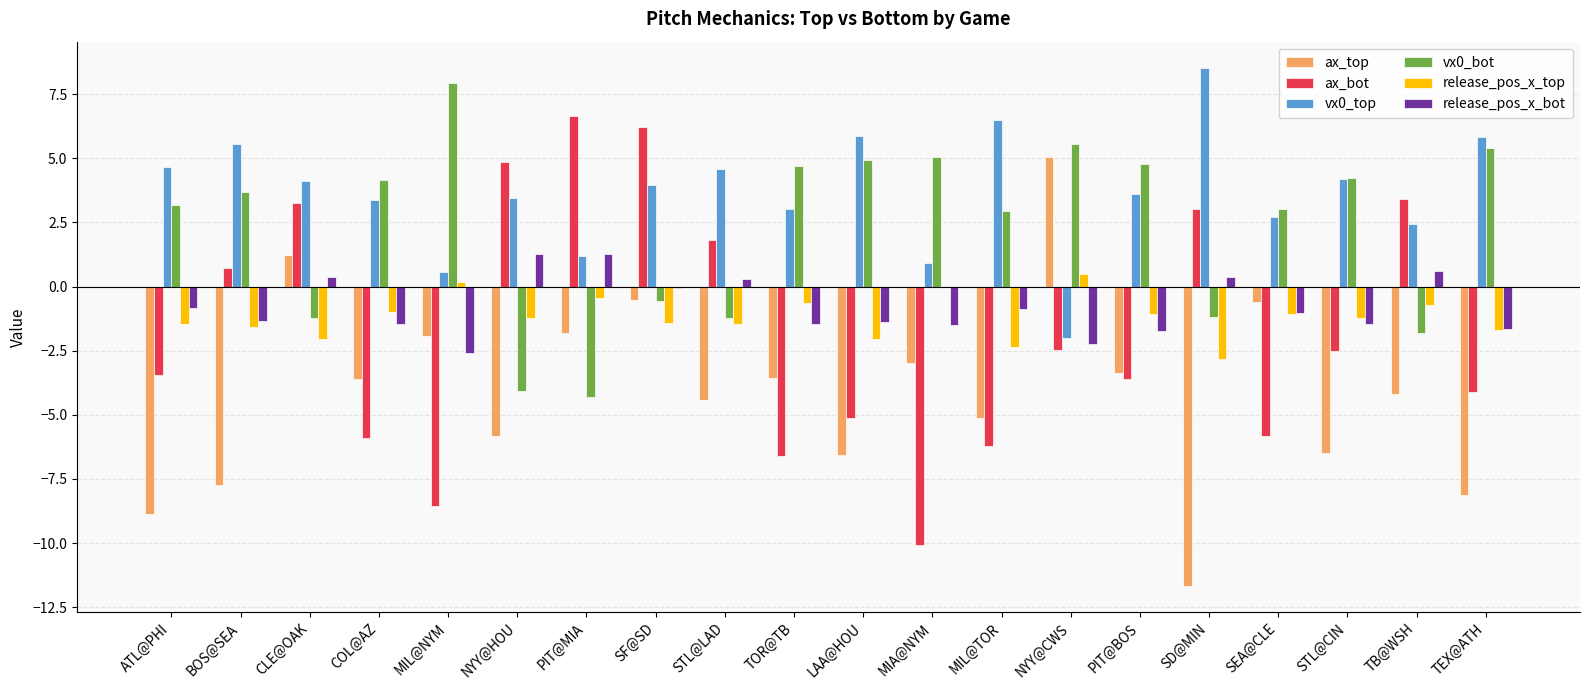

At which label does vx0_bot reach its peak?

MIL@NYM